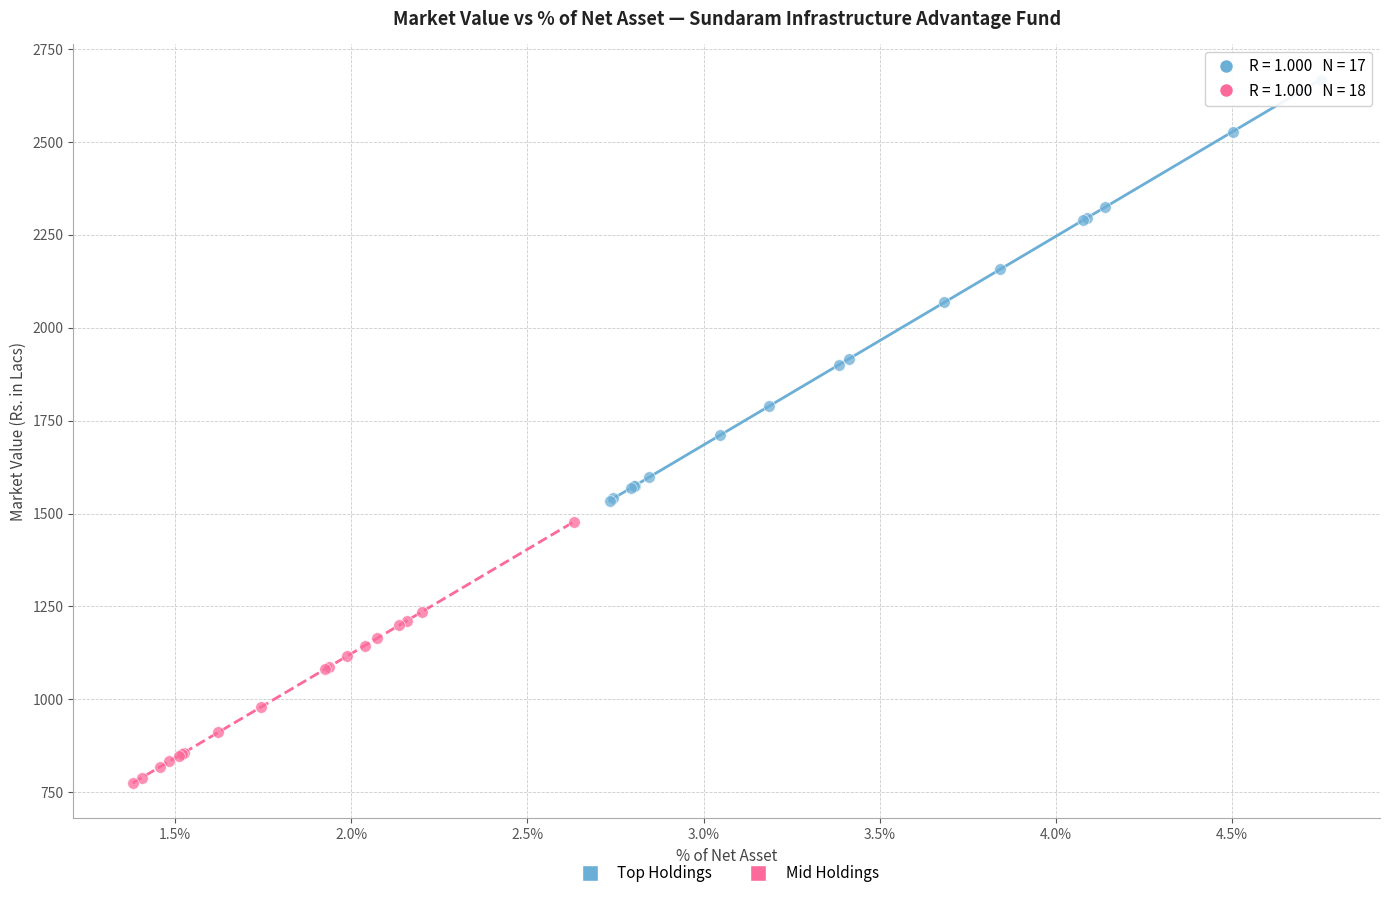

What are all the series names shown in the legend?

Top Holdings, Mid Holdings